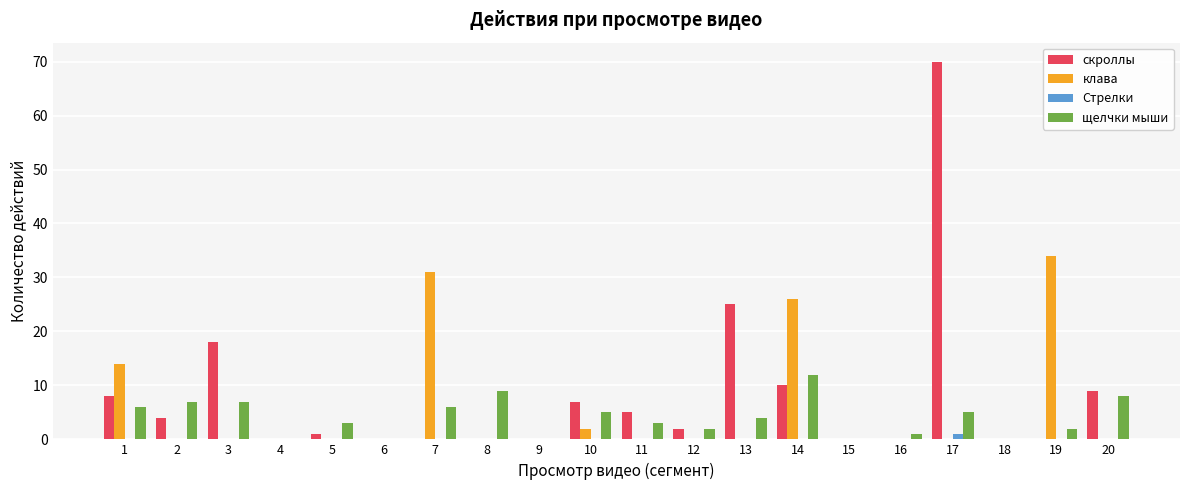

Is the value of Стрелки at 12 greater than the value of щелчки мыши at 16?

No